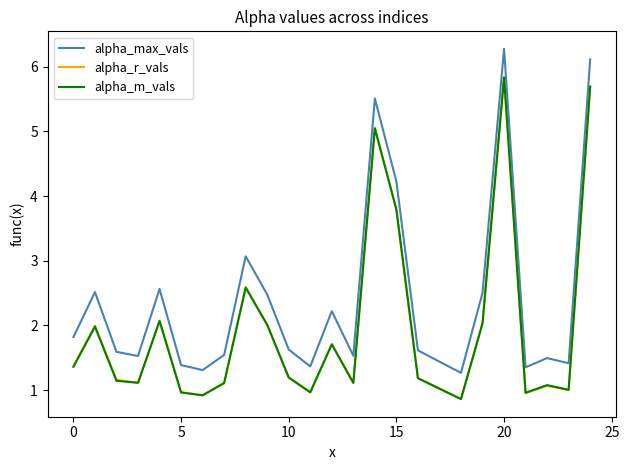

Reading right to left, what are all the values shown in this chart?

alpha_max_vals: 6.1	1.4	1.5	1.4	6.3	2.5	1.3	1.4	1.6	4.2	5.5	1.5	2.2	1.4	1.6	2.5	3.1	1.5	1.3	1.4	2.6	1.5	1.6	2.5	1.8
alpha_r_vals: 5.7	1.0	1.1	1.0	5.8	2.0	0.9	1.0	1.2	3.8	5.1	1.1	1.7	1.0	1.2	2.0	2.6	1.1	0.9	1.0	2.1	1.1	1.2	2.0	1.4
alpha_m_vals: 5.7	1.0	1.1	1.0	5.8	2.0	0.9	1.0	1.2	3.8	5.0	1.1	1.7	1.0	1.2	2.0	2.6	1.1	0.9	1.0	2.1	1.1	1.1	2.0	1.4